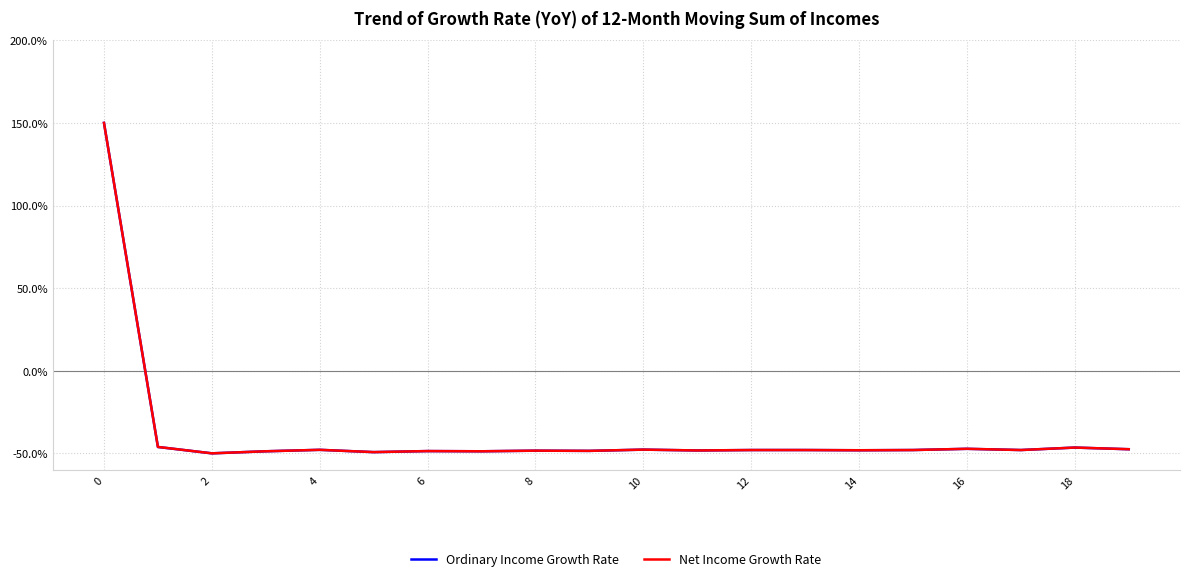

What is the highest value of the Ordinary Income Growth Rate series?

150.0